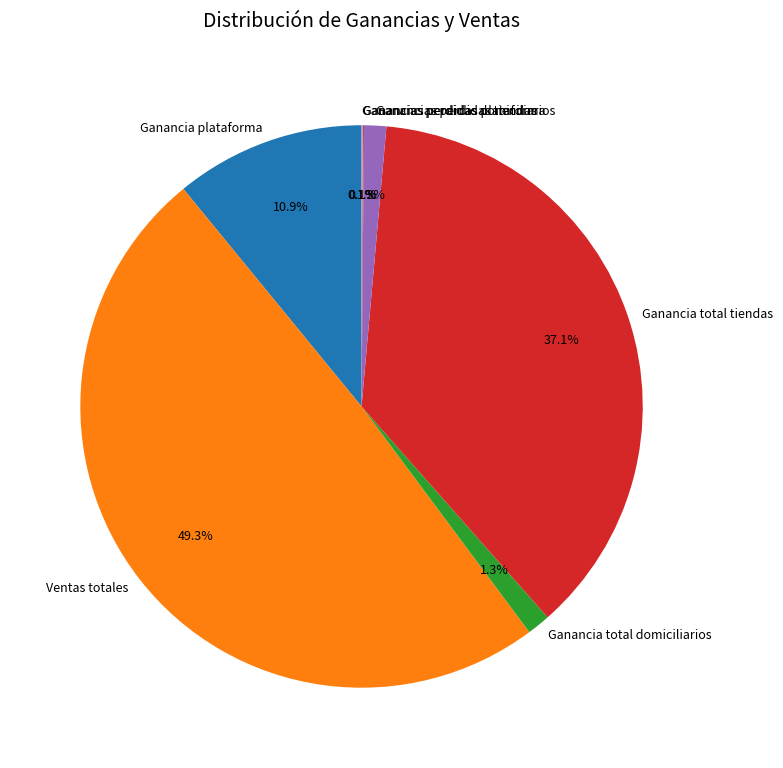

Which category has the biggest portion of the pie?

Ventas totales